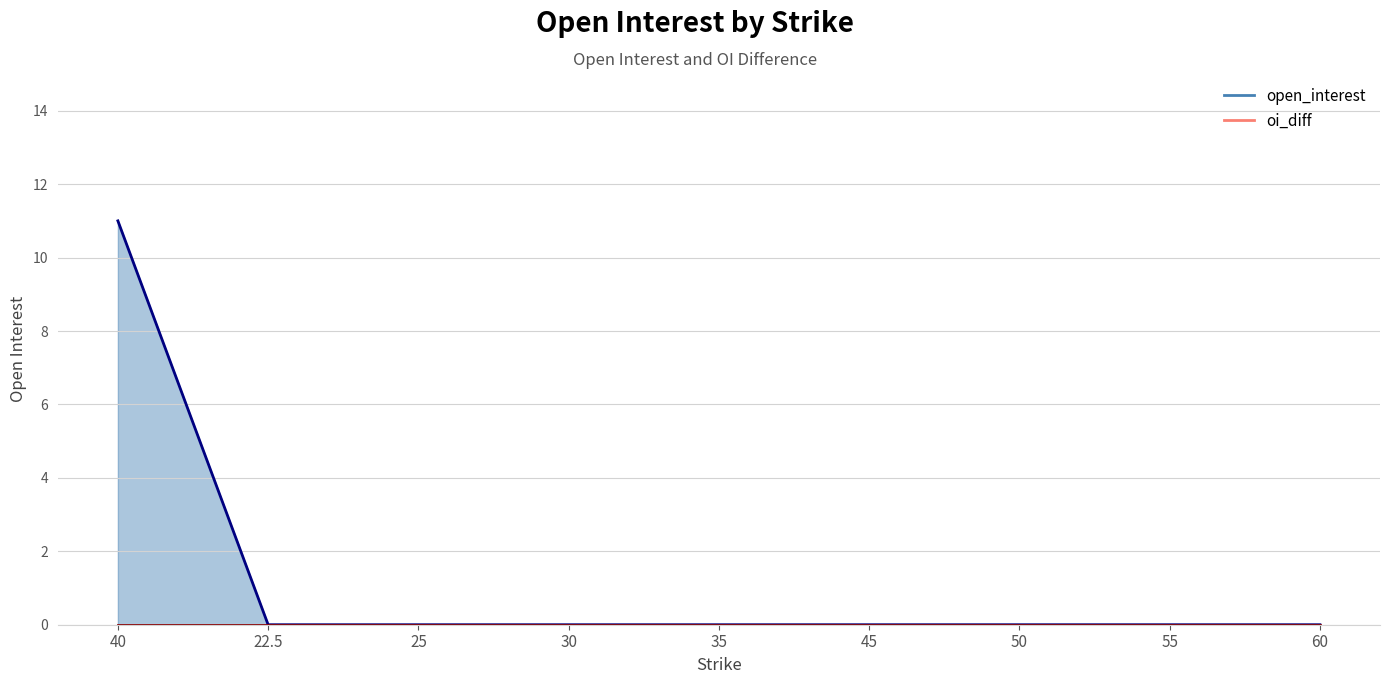

Reading left to right, what are all the values shown in this chart?

11	0	0	0	0	0	0	0	0